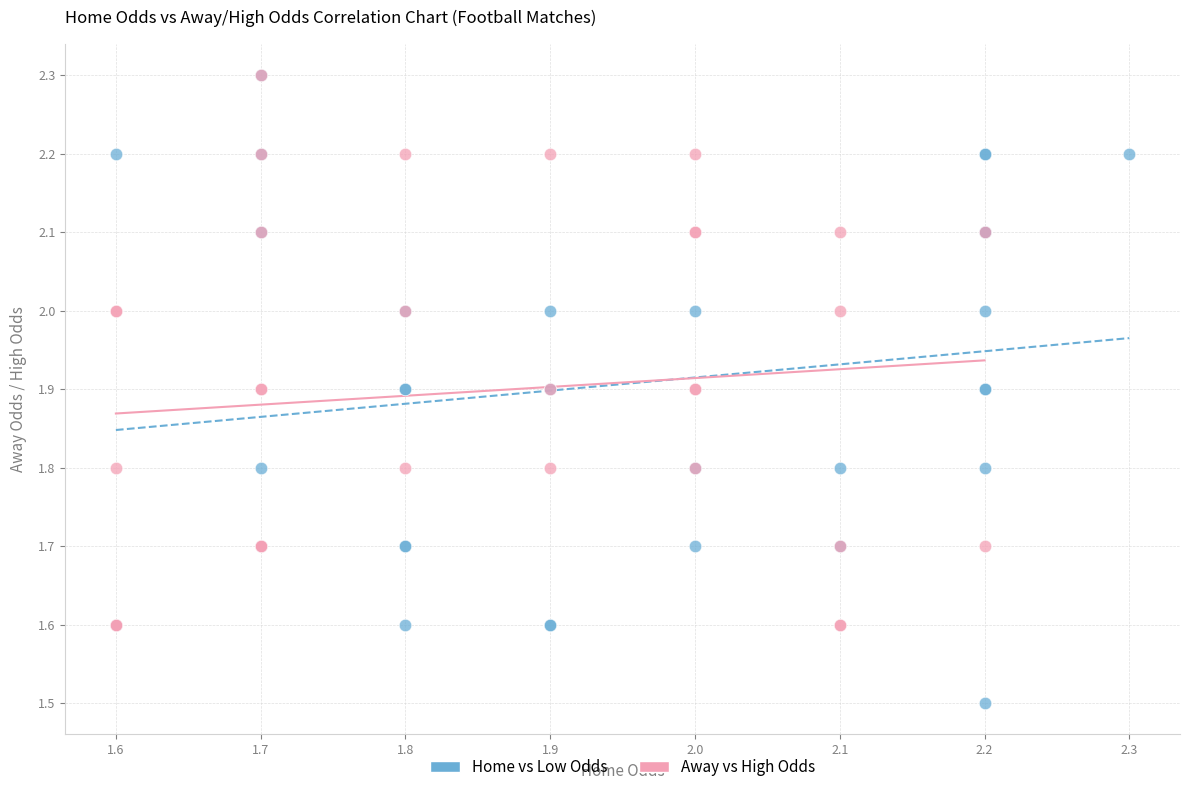

Which series contains the lowest Y value?

Home vs Low Odds